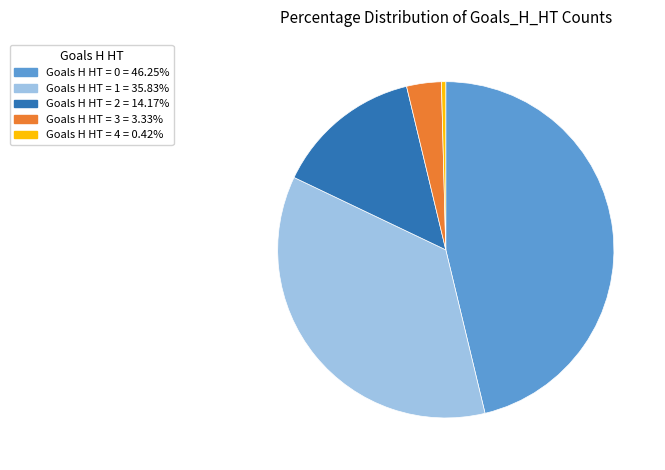

Does any single category account for the majority?

No